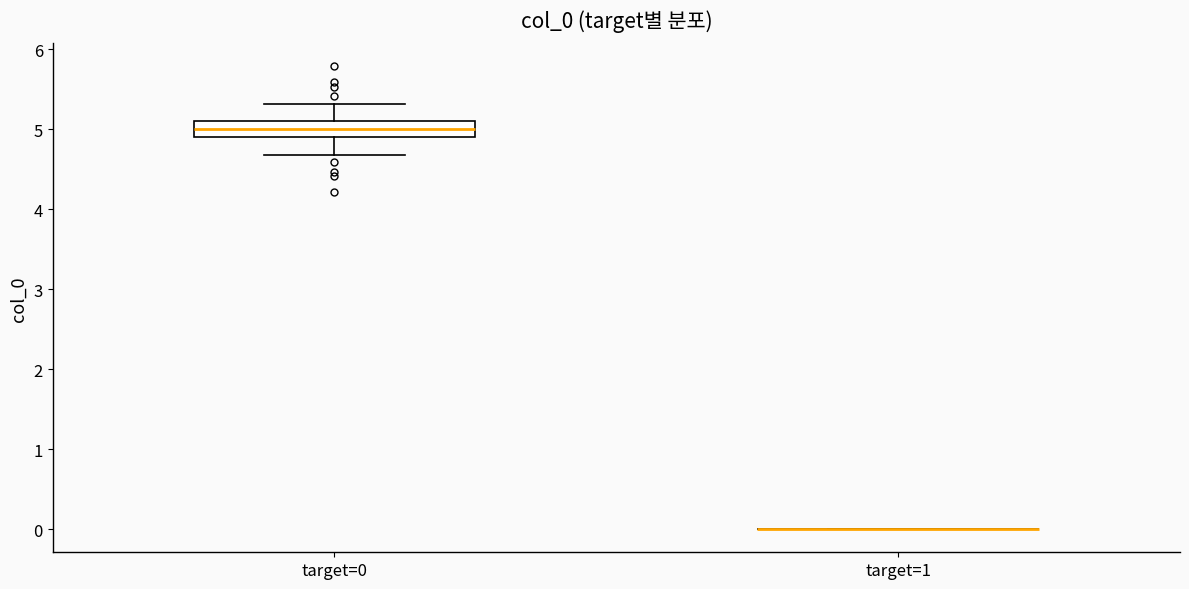

Reading left to right, read every box against the y-axis: the position of its median line, the range the box covers, and the ends of its whiskers. The values are not printed on the chart, so give them approximately, as read against the axis.

target=0: median 5.0, box 4.9 to 5.1, whiskers 4.7 to 5.3
target=1: box collapsed to a line at 0.0, whiskers 0.0 to 0.0